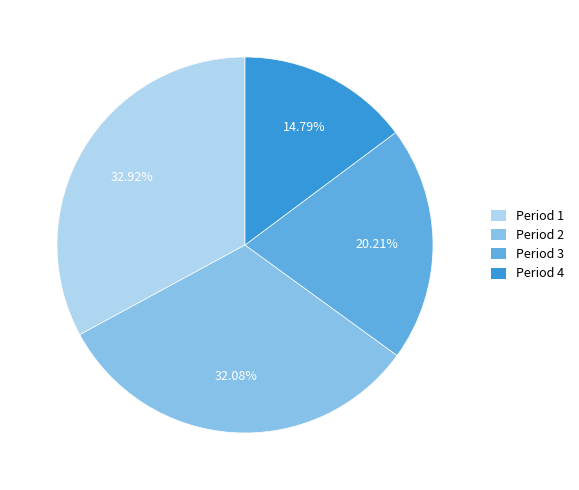

To the nearest percent, what percentage of the pie is Period 3?

20%